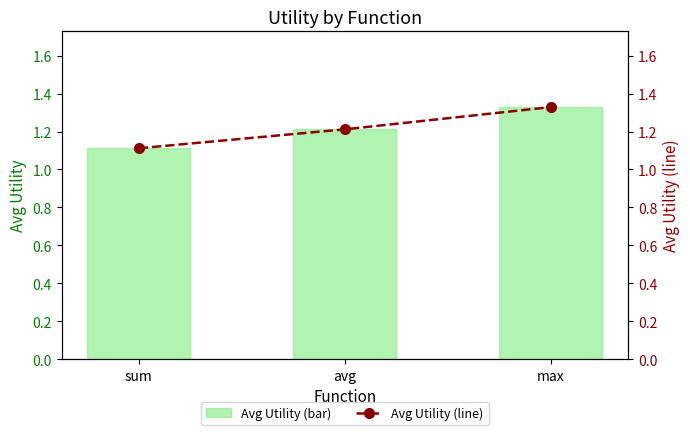

What is the total value across all series at avg?

2.4